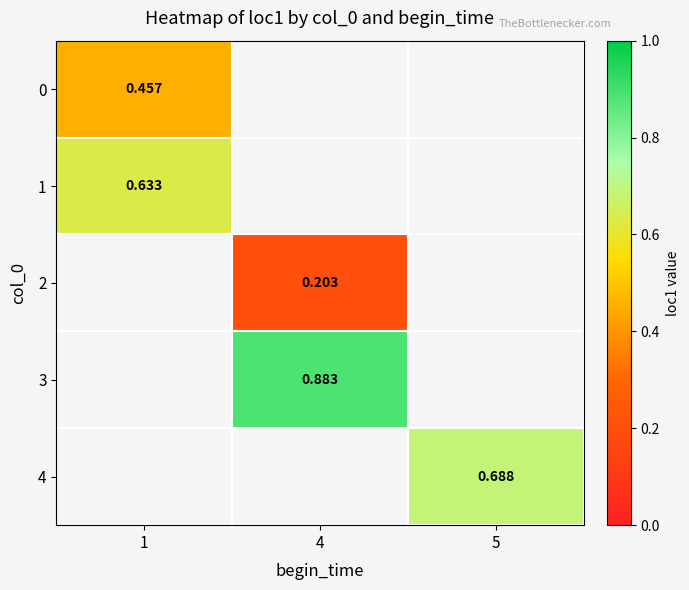

At how many categories does at least one series exceed 0?

3